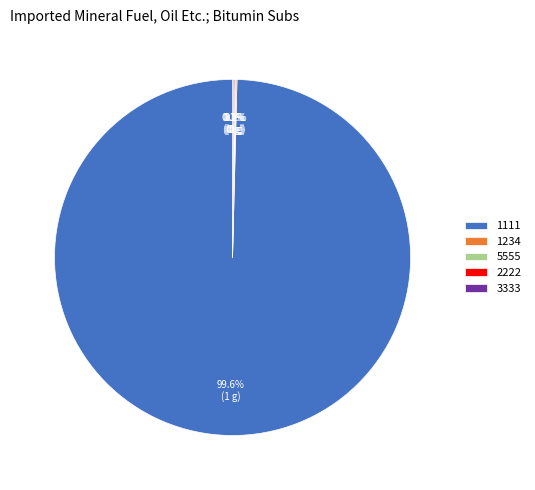

Which category has the biggest portion of the pie?

1111